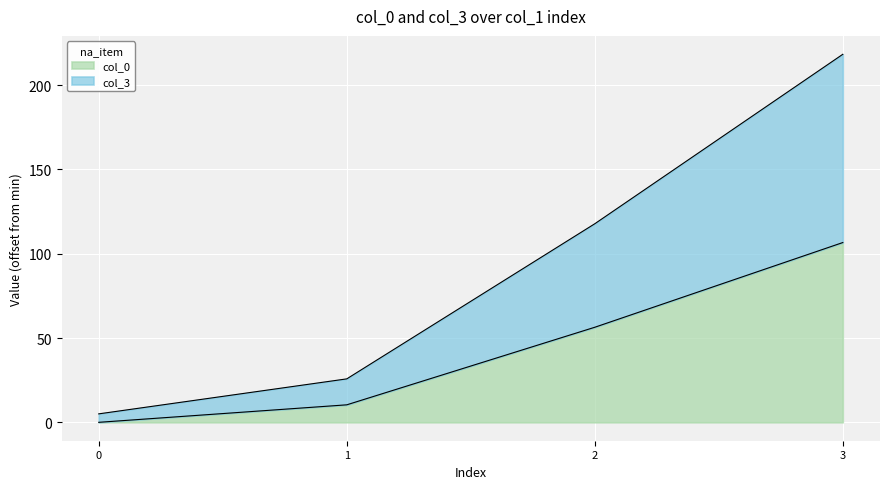

True or false: col_3 has more than 1 points higher than both neighbors.

False